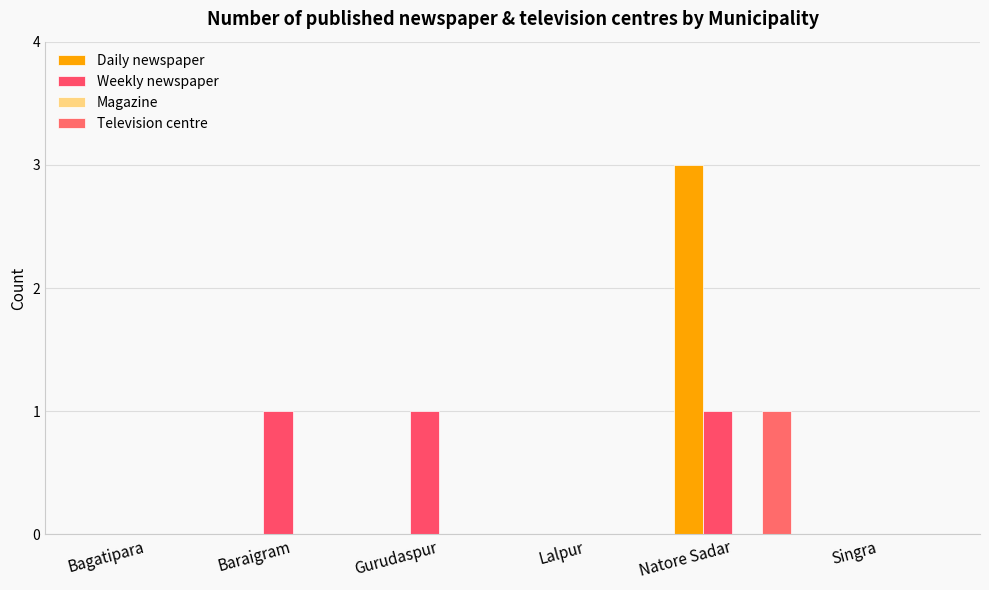

Reading left to right, transcribe all the data shown in this chart.

Daily newspaper: 0	0	0	0	3	0
Weekly newspaper: 0	1	1	0	1	0
Magazine: 0	0	0	0	0	0
Television centre: 0	0	0	0	1	0